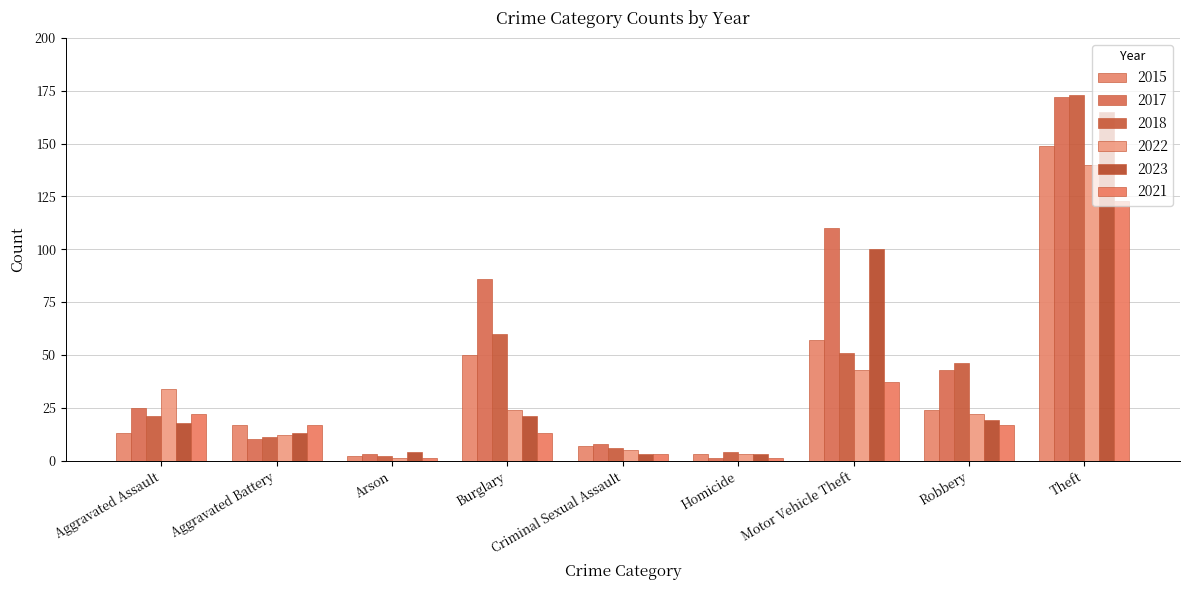

Count the number of categories in the chart.

9